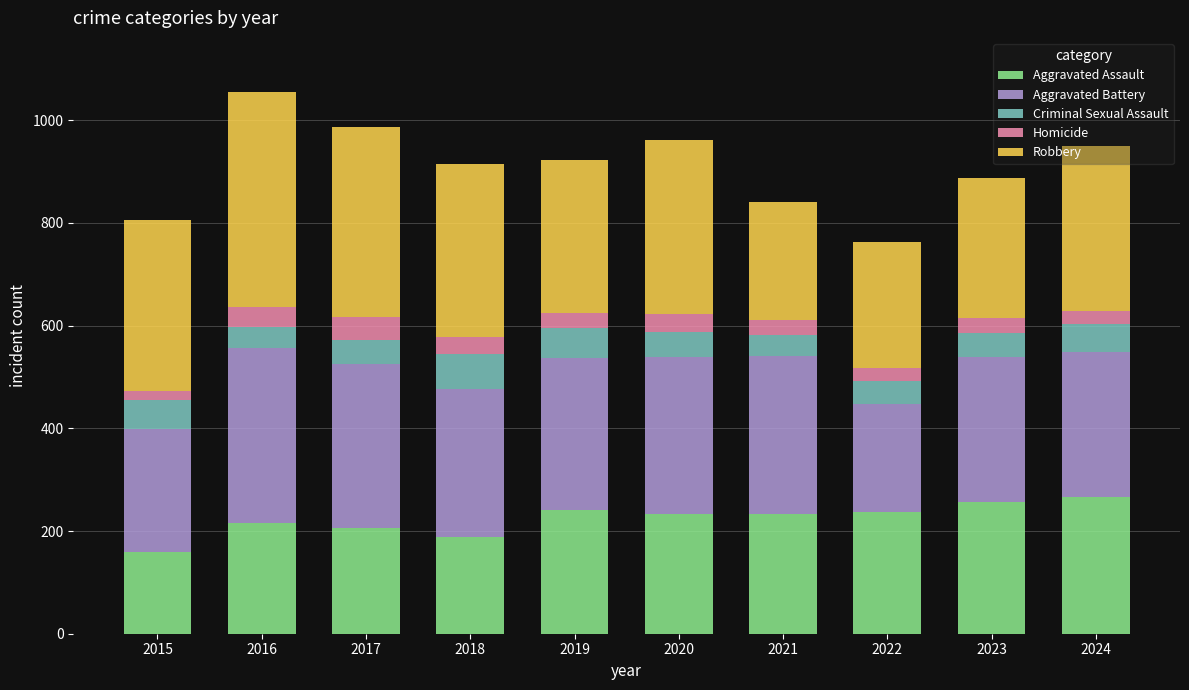

At which label does Aggravated Assault reach its minimum?

2015